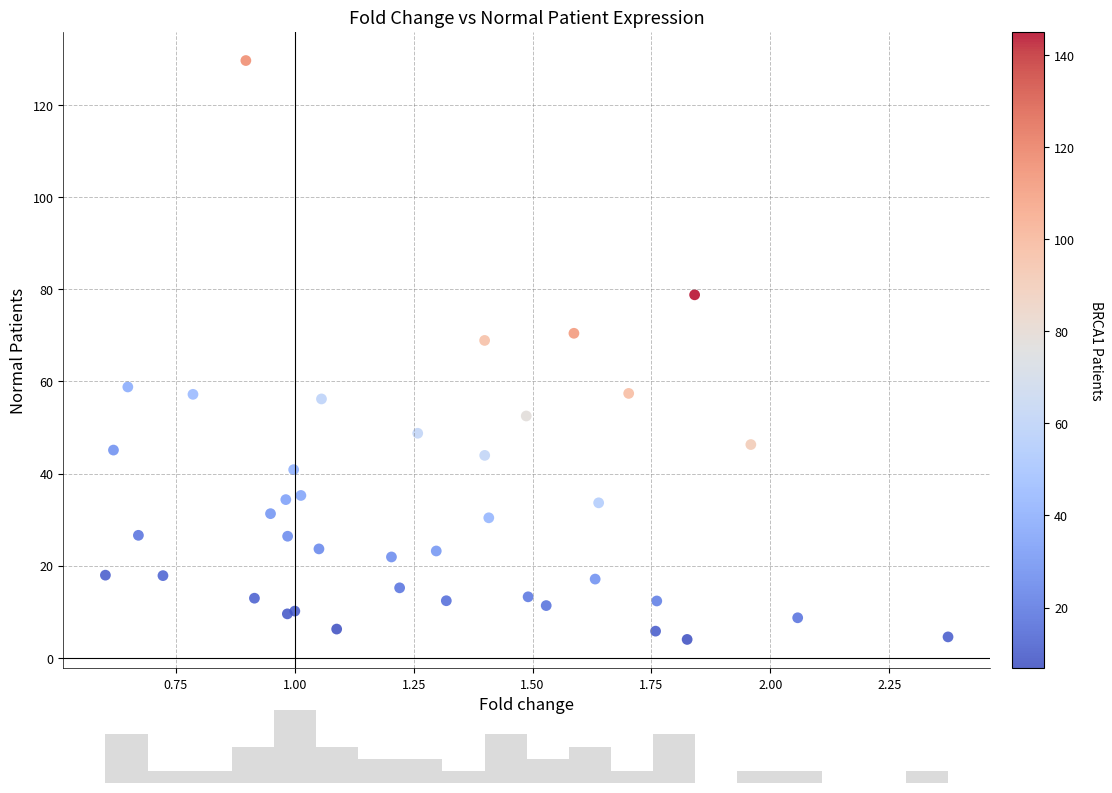

What Y value in the scatter plot is closest to 66?

68.9